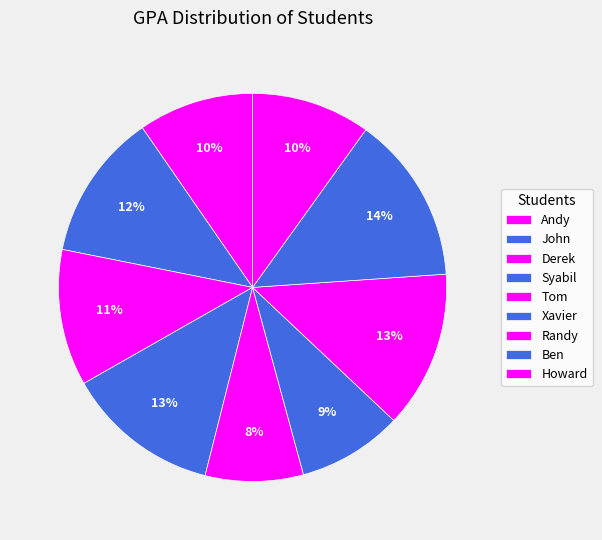

What is the total percentage of Ben and Derek?

25.4%